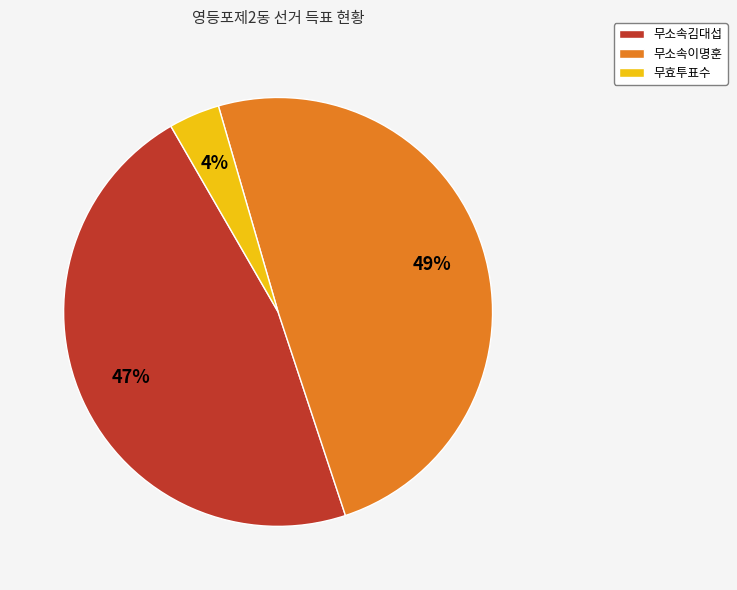

Count the number of slices in the pie.

3